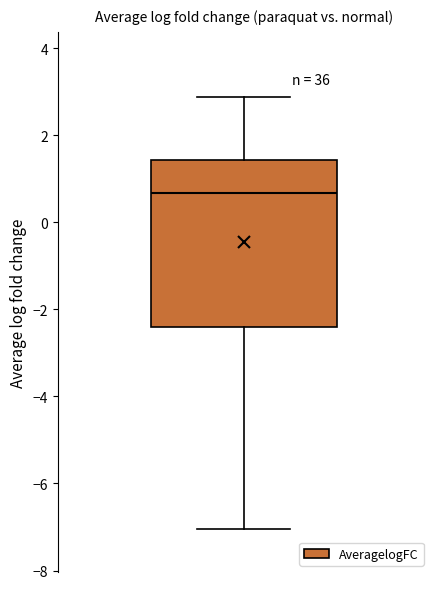

Transcribe this box plot: give where the median line is, the range the box spans, and where the two whiskers end, as read against the y-axis. The values are not printed on the chart, so give them approximately, as read against the axis.

median 0.6, box -2.4 to 1.4, whiskers -7.0 to 2.8